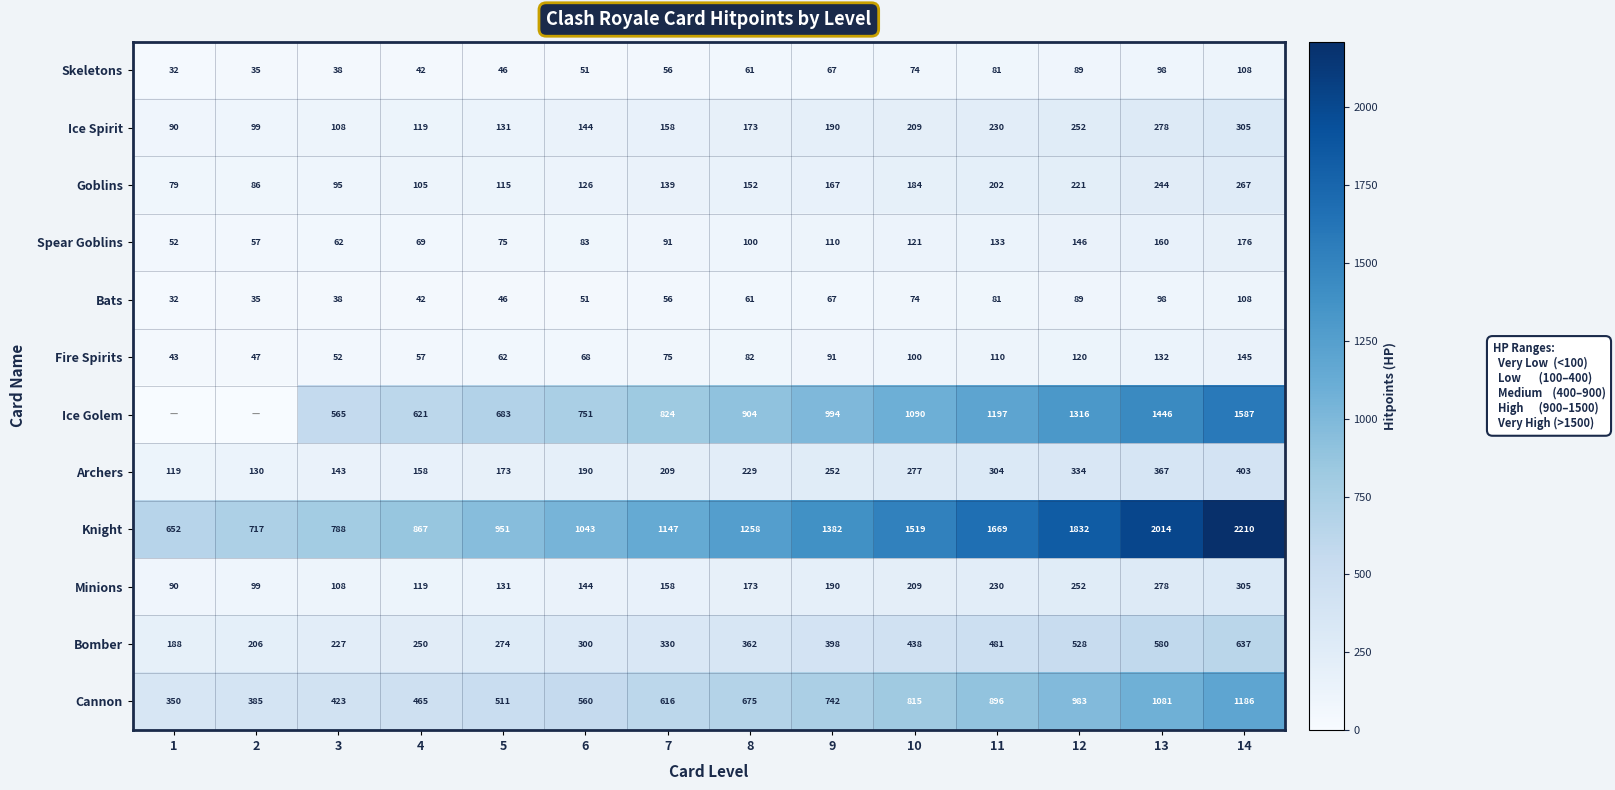

Which category has the highest value in the Goblins series?

14